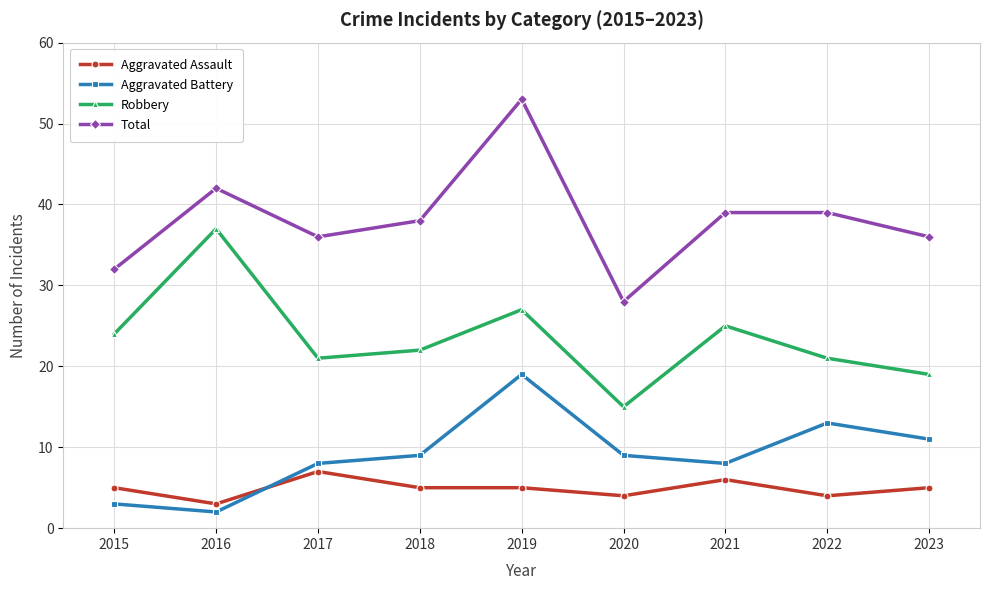

Which series has the largest total across all categories?

Total